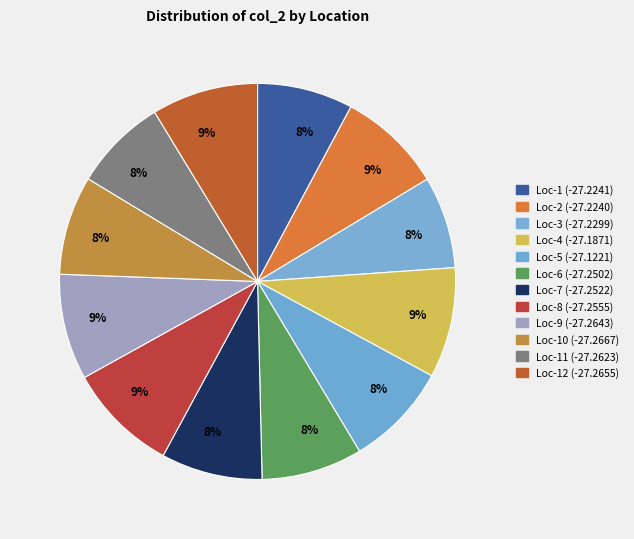

How many slices are in this pie chart?

12